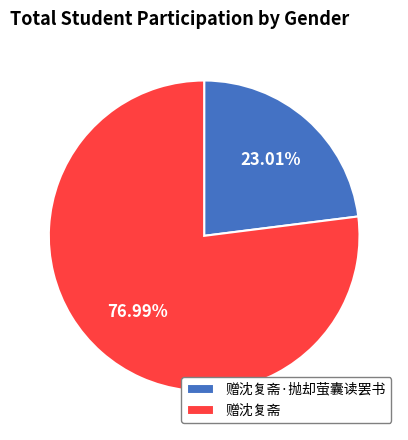

Does 赠沈复斋·抛却萤囊读罢书 represent more than half of the total?

No